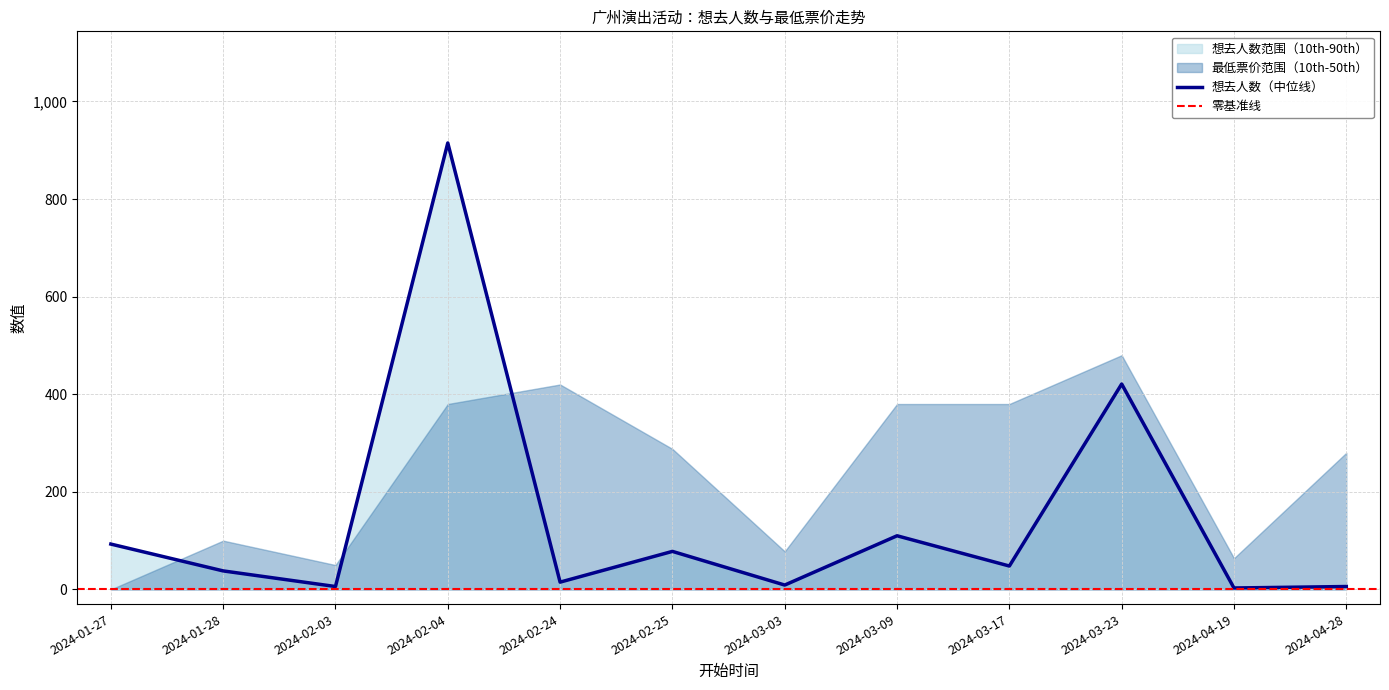

At which label is the value closest to 459?

2024-03-23